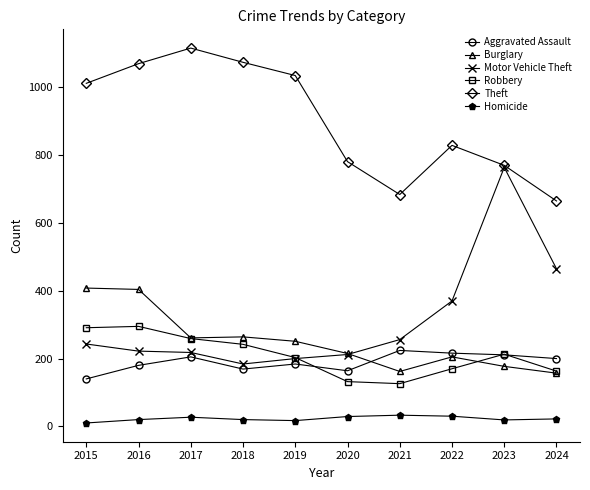

At how many categories does at least one series exceed 862?

5